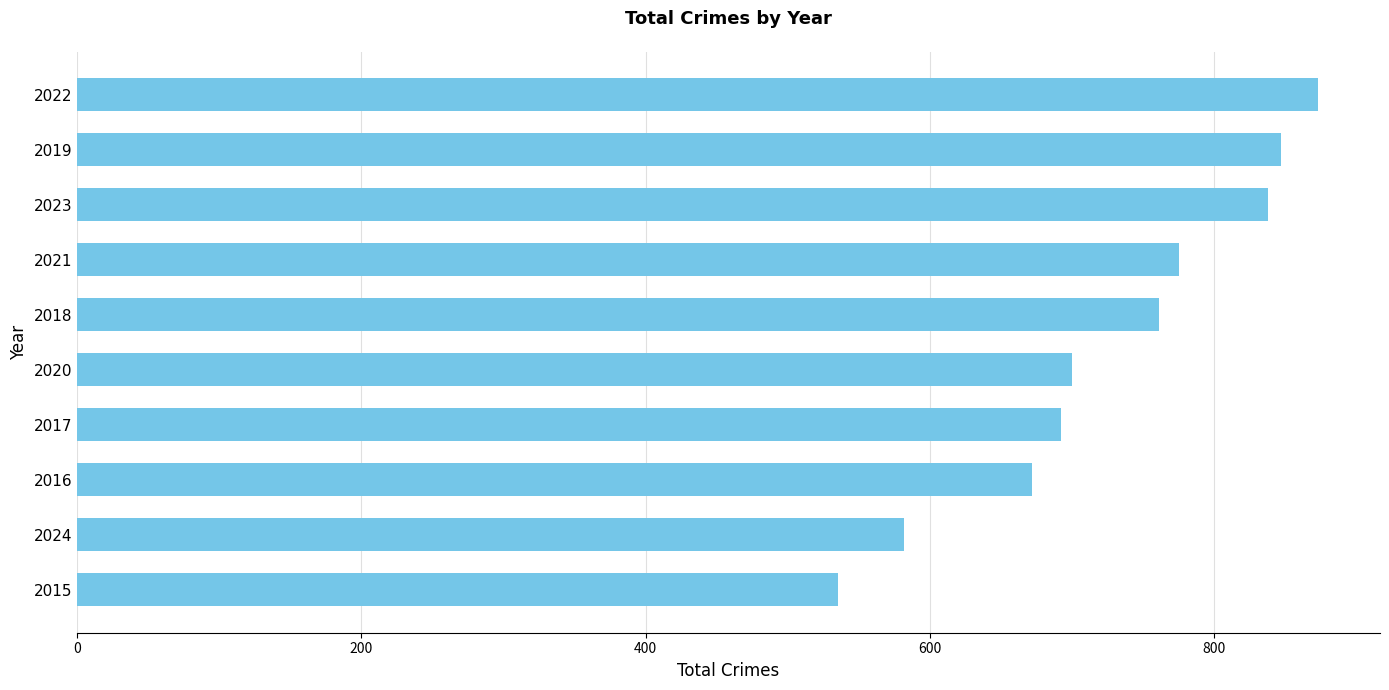

Read the value at 2017.

692